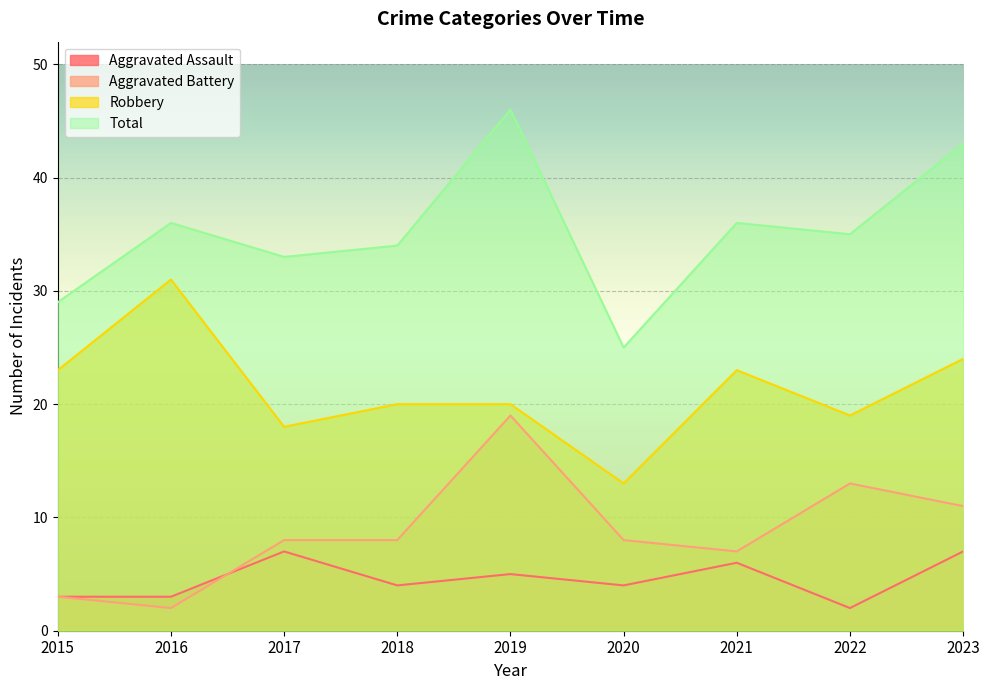

How many lines are shown in the chart?

4